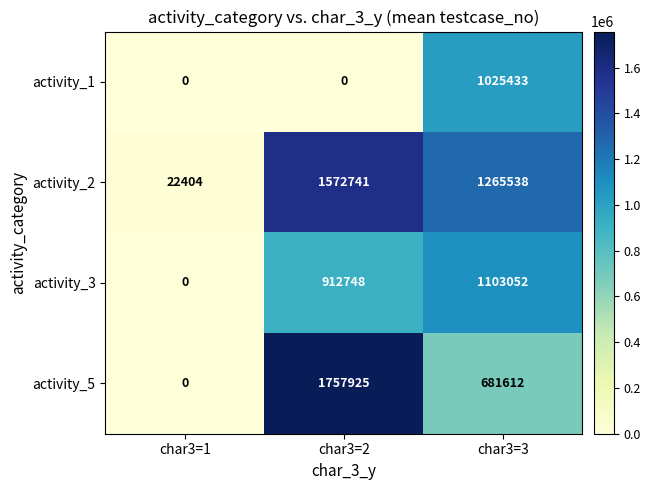

How many values in the activity_5 series are below 681612?

1